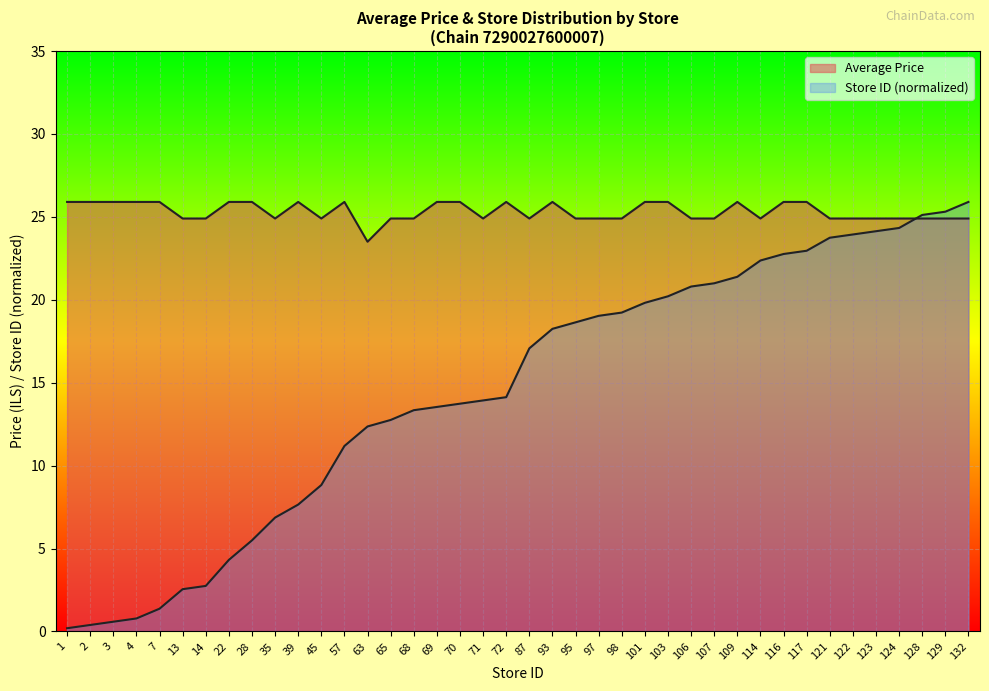

Between 2 and 95, which series saw the biggest shift?

Store ID